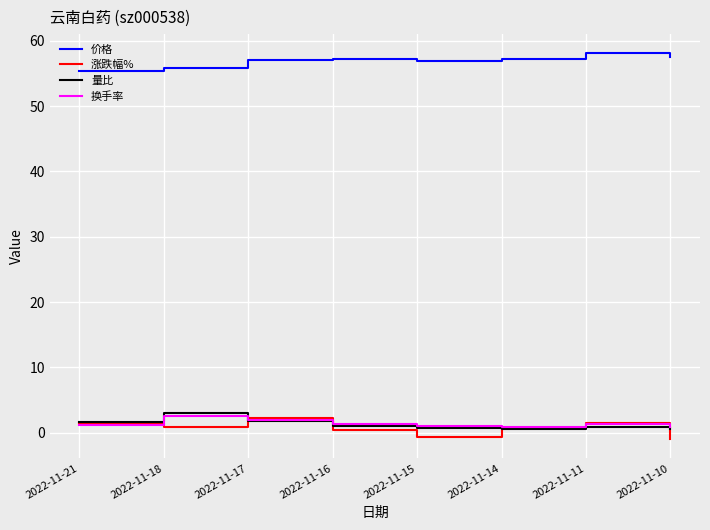

Is the value of 换手率 at 2022-11-16 greater than the value of 价格 at 2022-11-14?

No